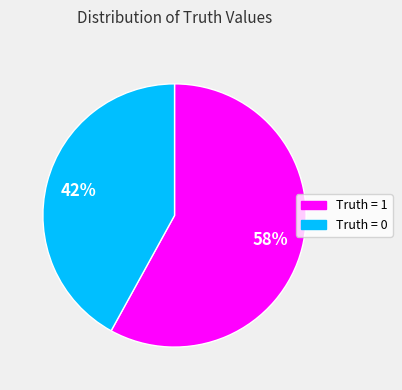

To the nearest percent, what is the difference between the largest and smallest slice percentages?

16%